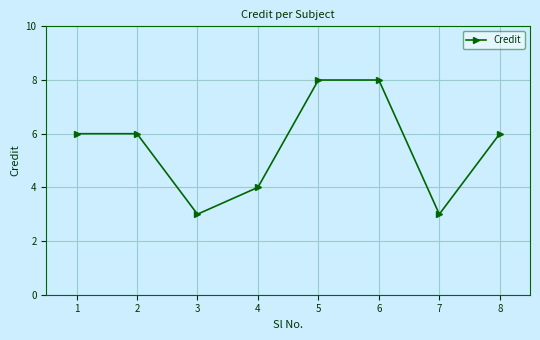

Reading left to right, transcribe all the data shown in this chart.

1=6	2=6	3=3	4=4	5=8	6=8	7=3	8=6